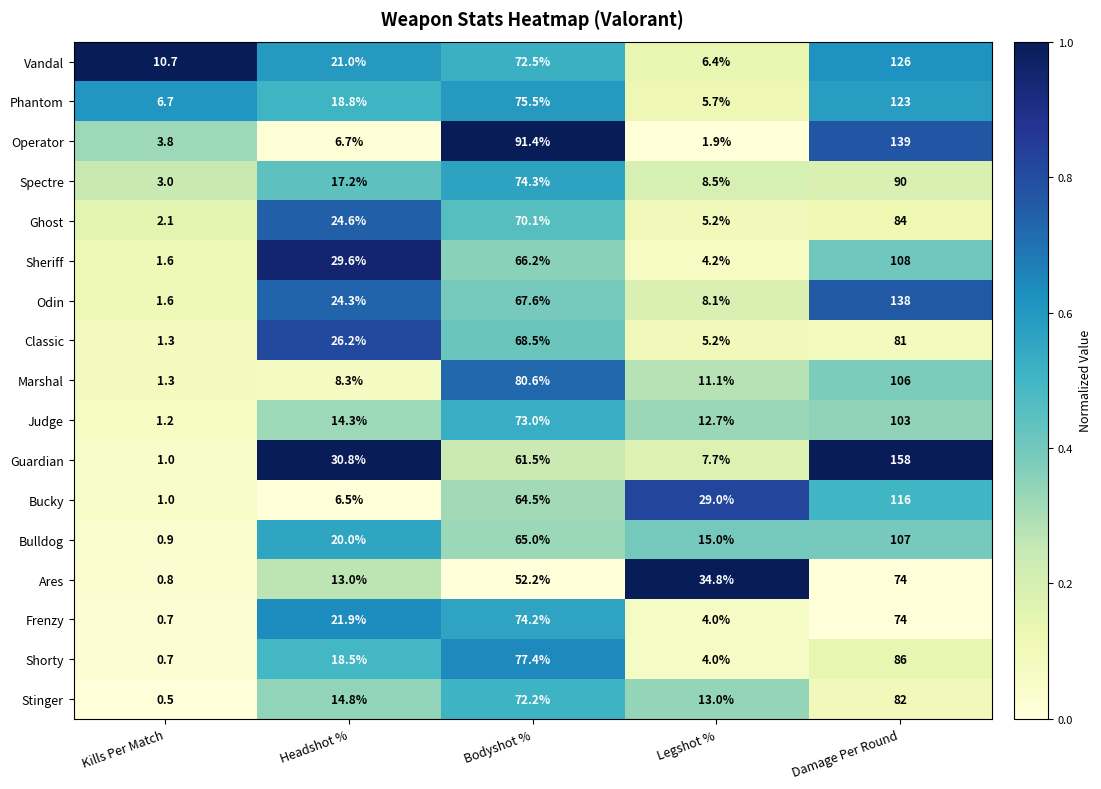

Which series has the largest total across all categories?

Guardian